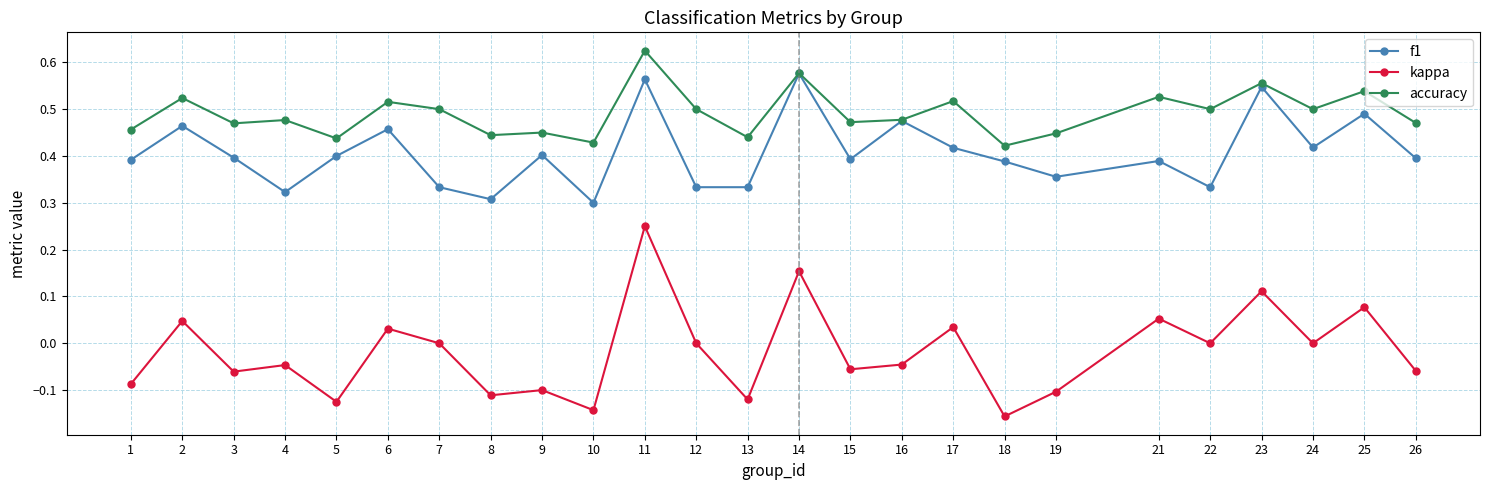

List the series in order of their overall mean, lowest first.

kappa, f1, accuracy